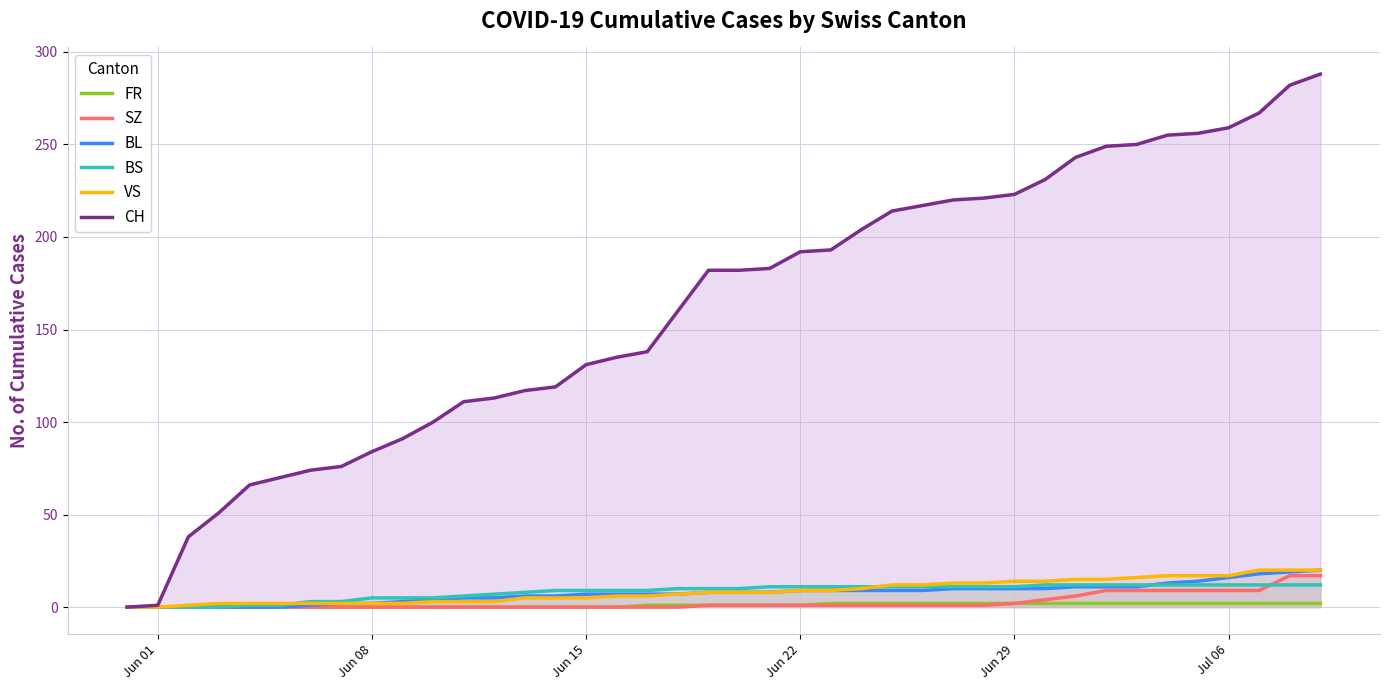

Which series has the largest total across all categories?

CH